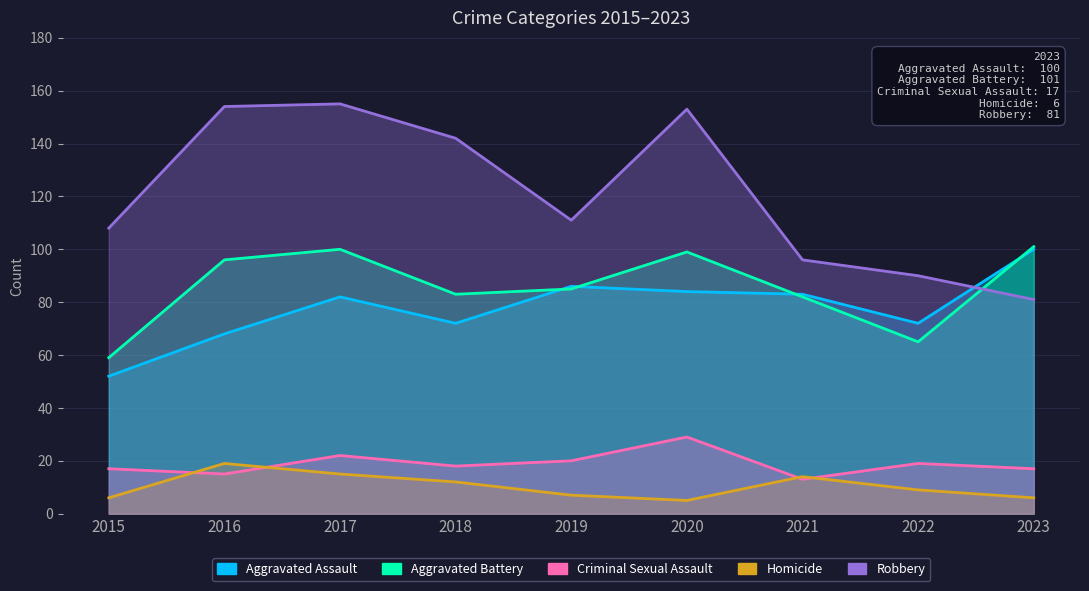

In Homicide, how many points are lower than both neighbors (excluding endpoints)?

1